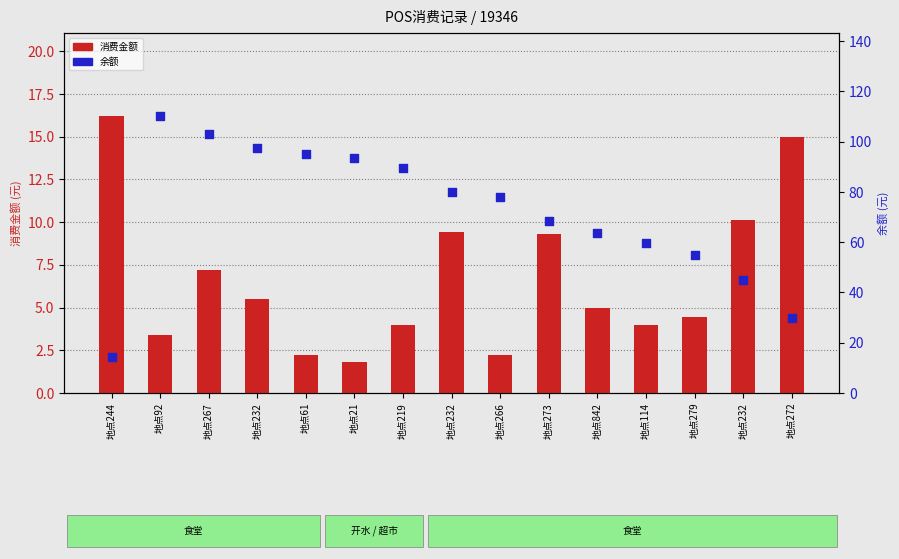

Which series reaches the maximum Y coordinate?

余额